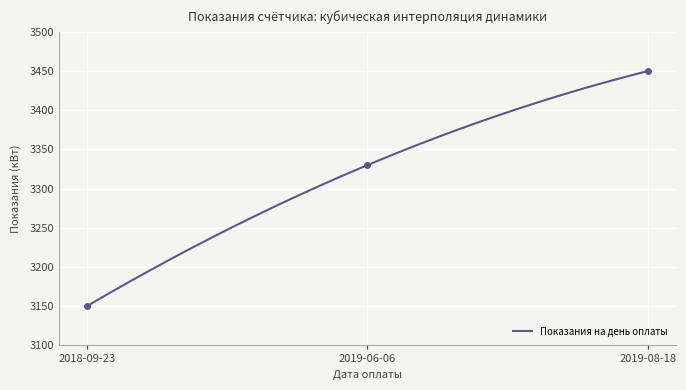

True or false: the data shows 3450 at 2019-08-18.

True